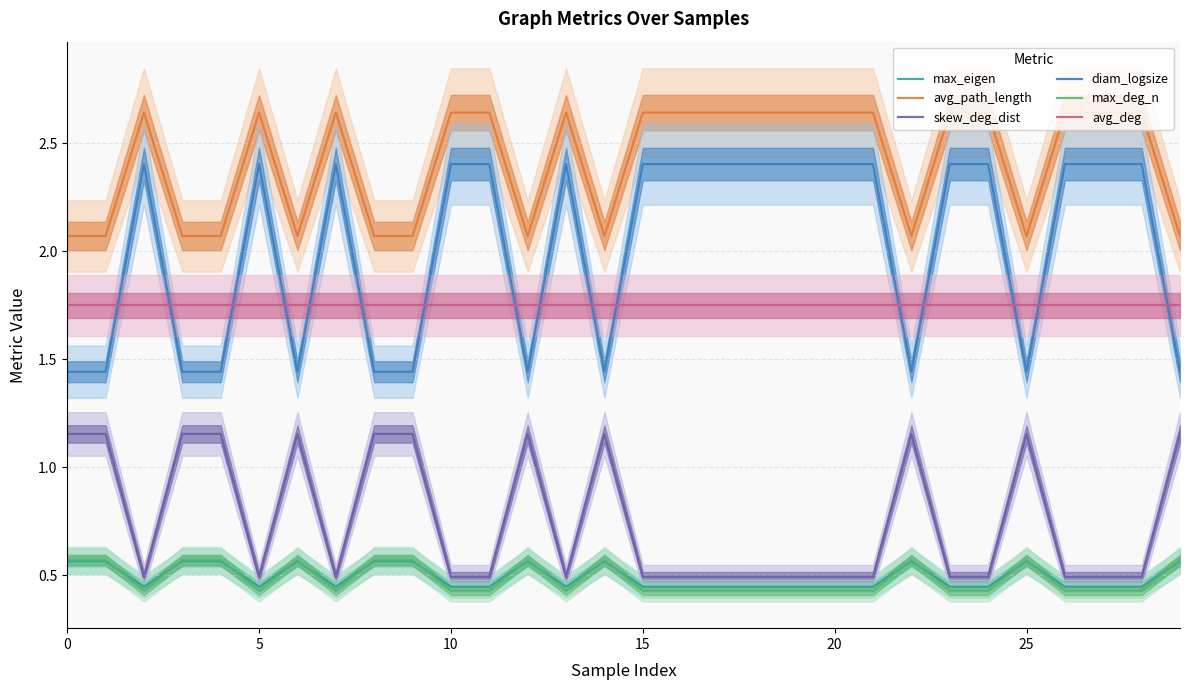

True or false: max_eigen and avg_deg cross at least once.

False